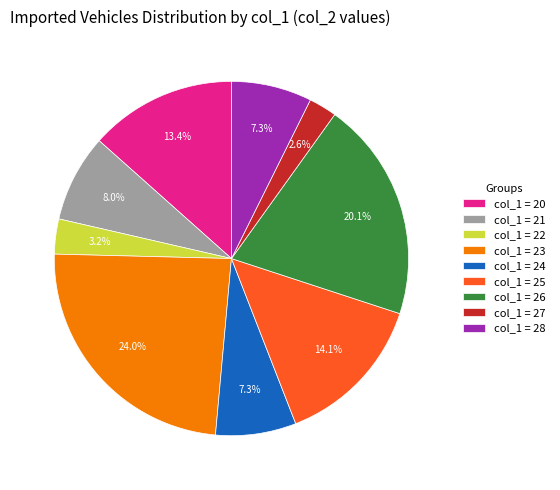

What is the ratio of the value at col_1 = 25 to the value at col_1 = 26?

0.7